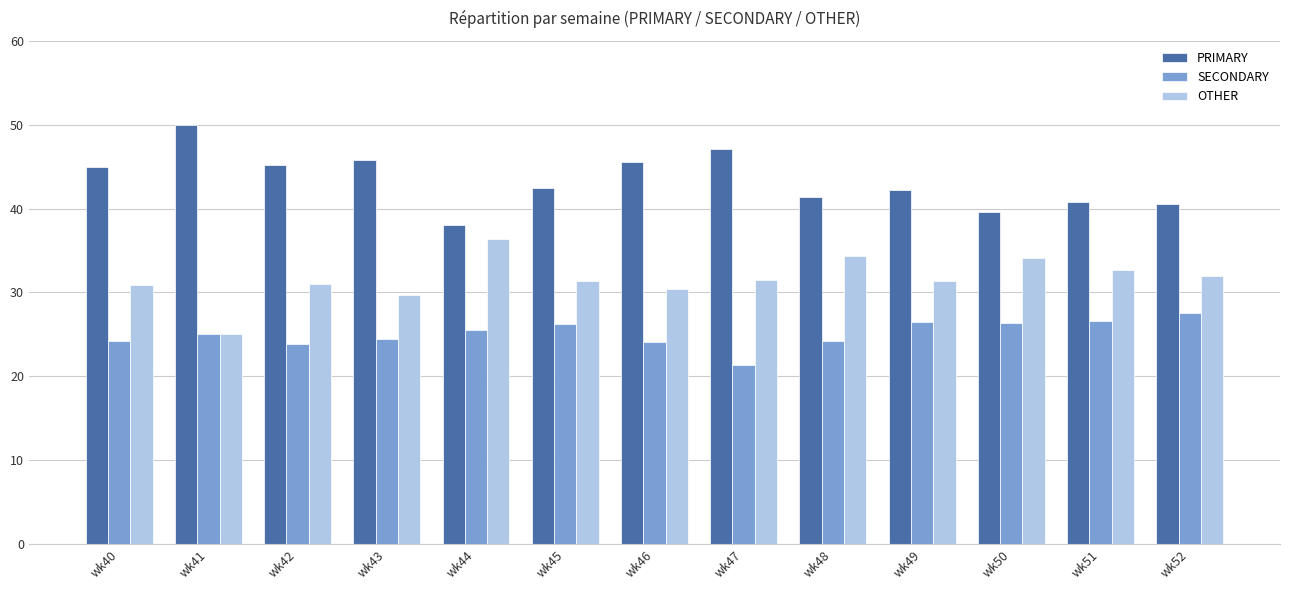

What is the approximate value of OTHER at wk40?

30.9